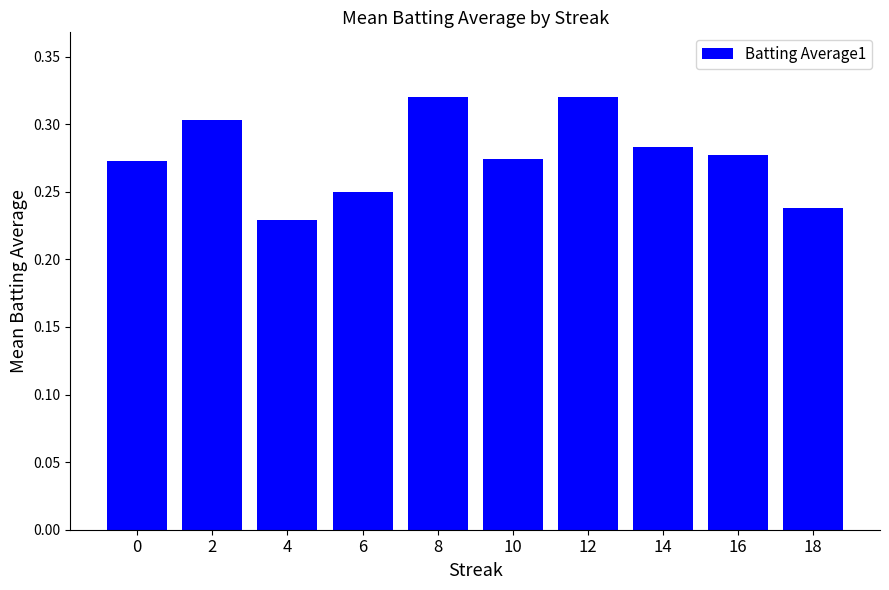

The chart shows a value of 0.4 at 14. True or false?

False